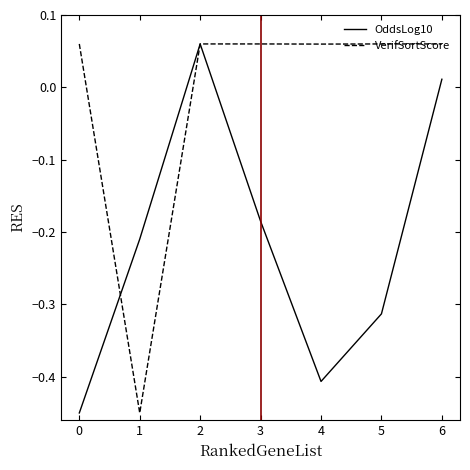

At which label is OddsLog10 closest to 0?

6